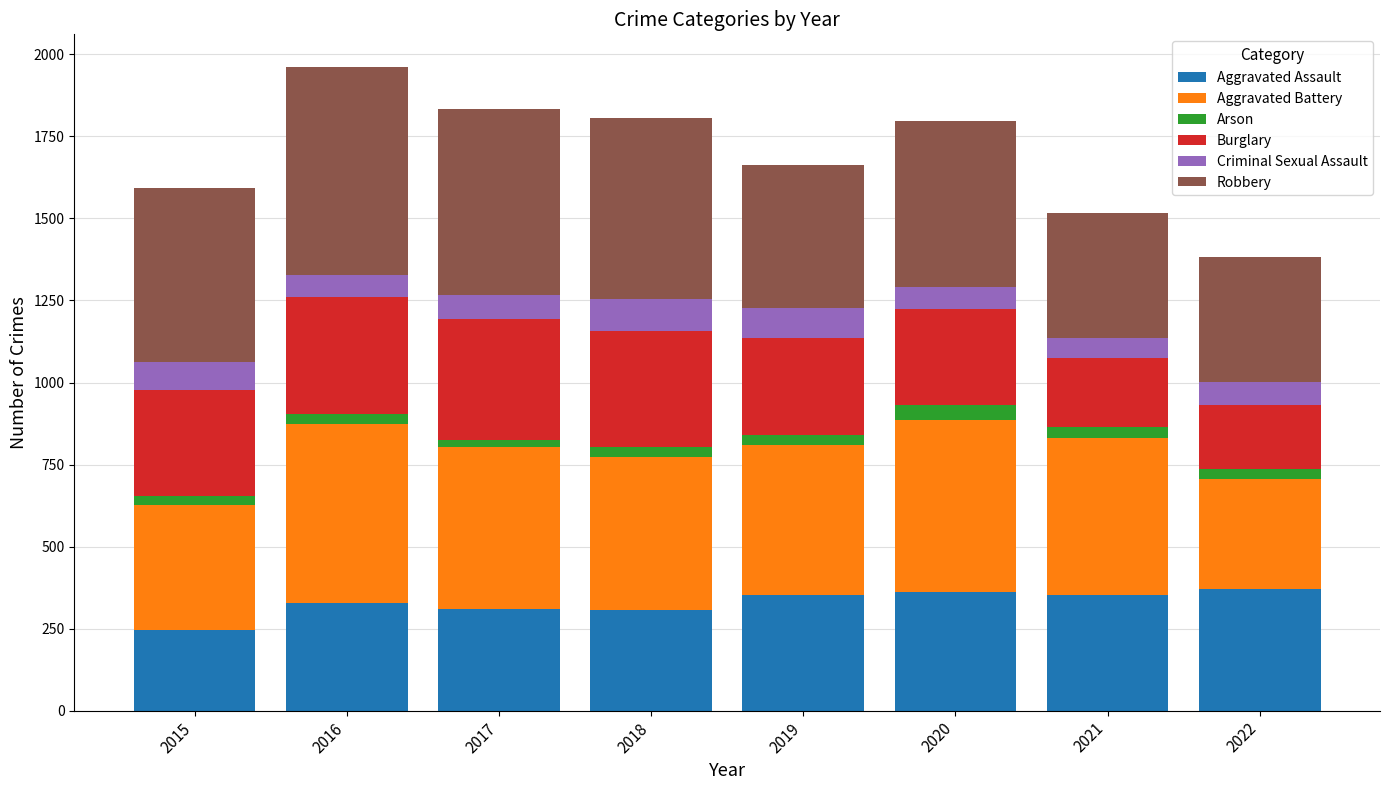

Does the chart contain stacked bars?

Yes